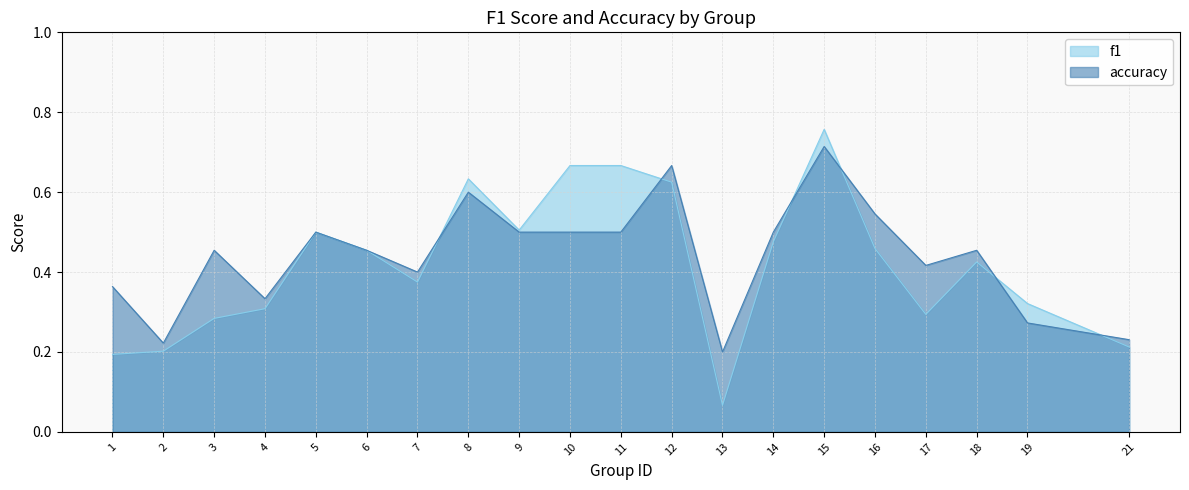

At 15, list the series in order from largest to smallest.

f1, accuracy